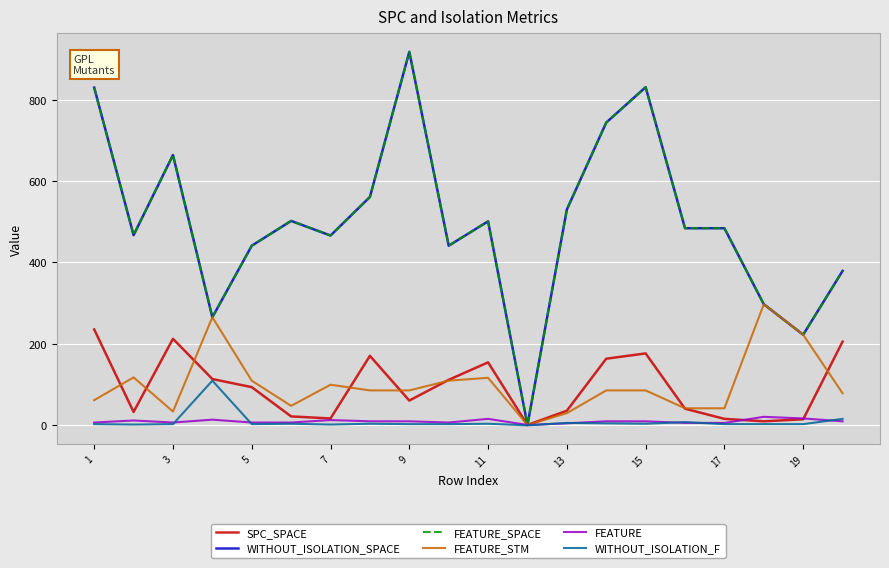

Does the chart have visible grid lines?

Yes